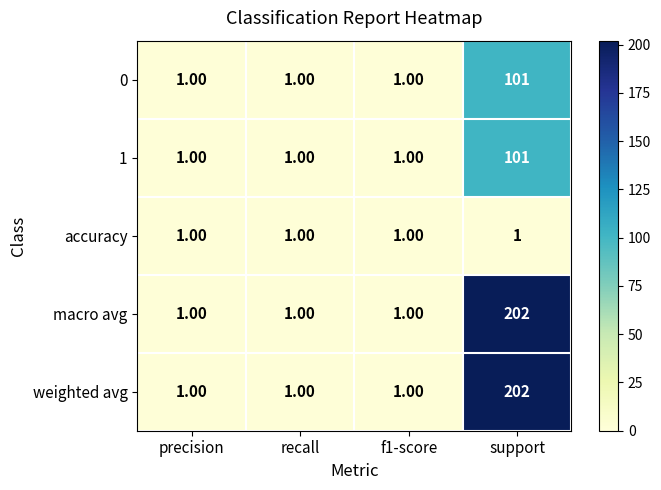

What is the total value across all series at support?

607